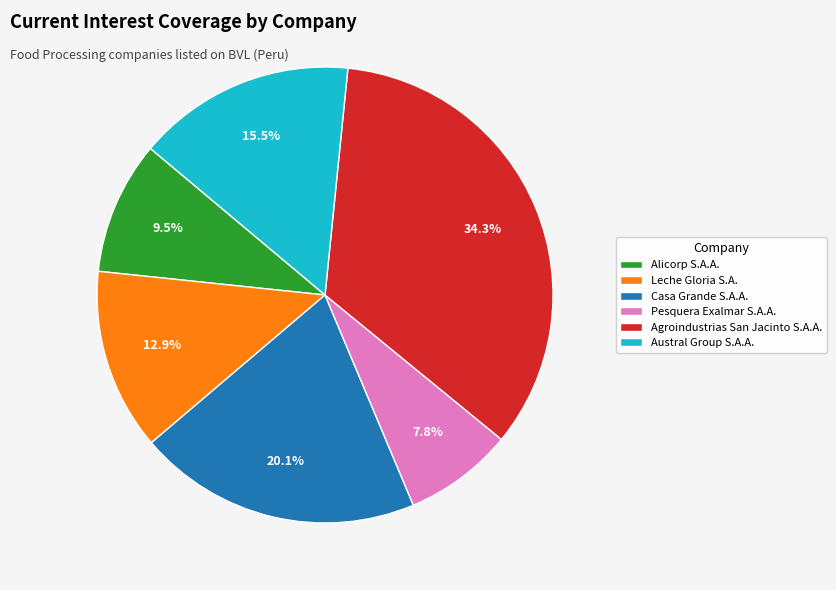

Which slice is the largest?

Agroindustrias San Jacinto S.A.A.